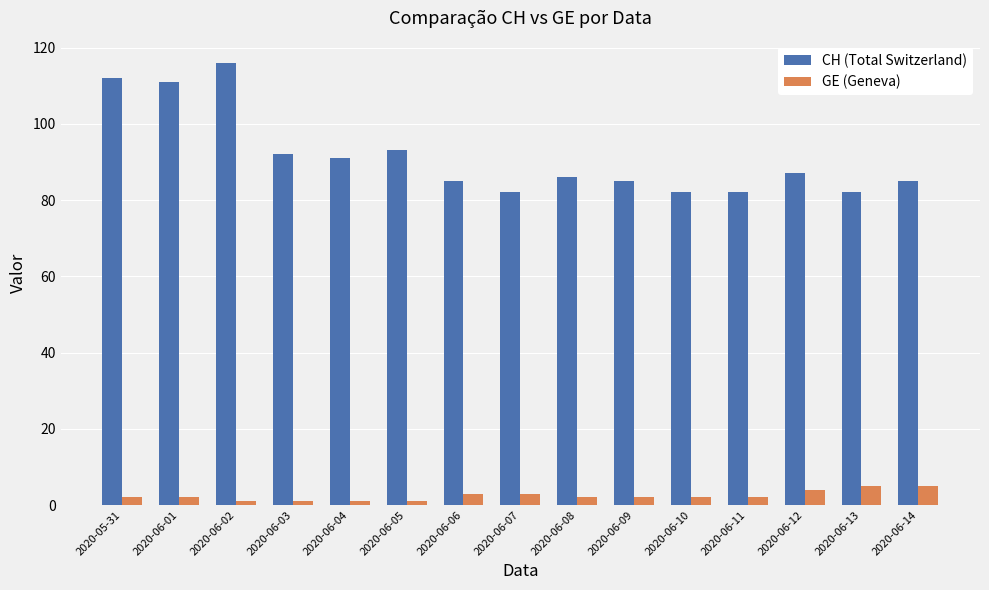

What is the difference between the second highest and minimum values in the CH (Total Switzerland) series?

30